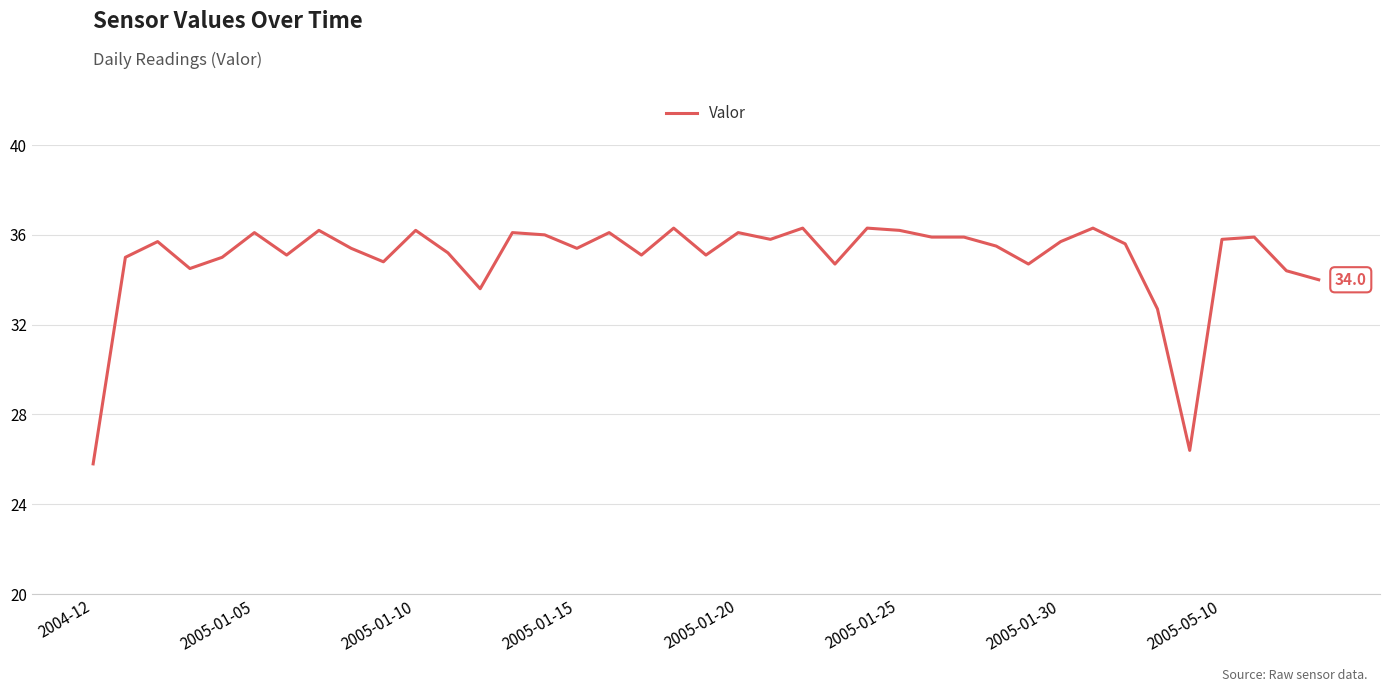

What is the maximum value shown in the chart?

36.3